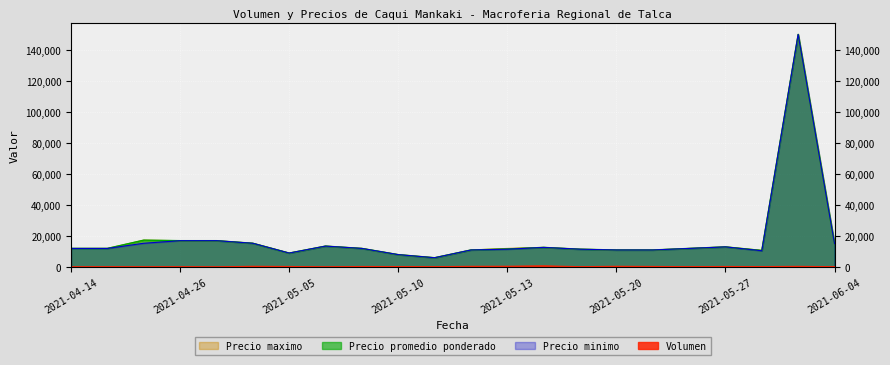

How many lines are shown in the chart?

4